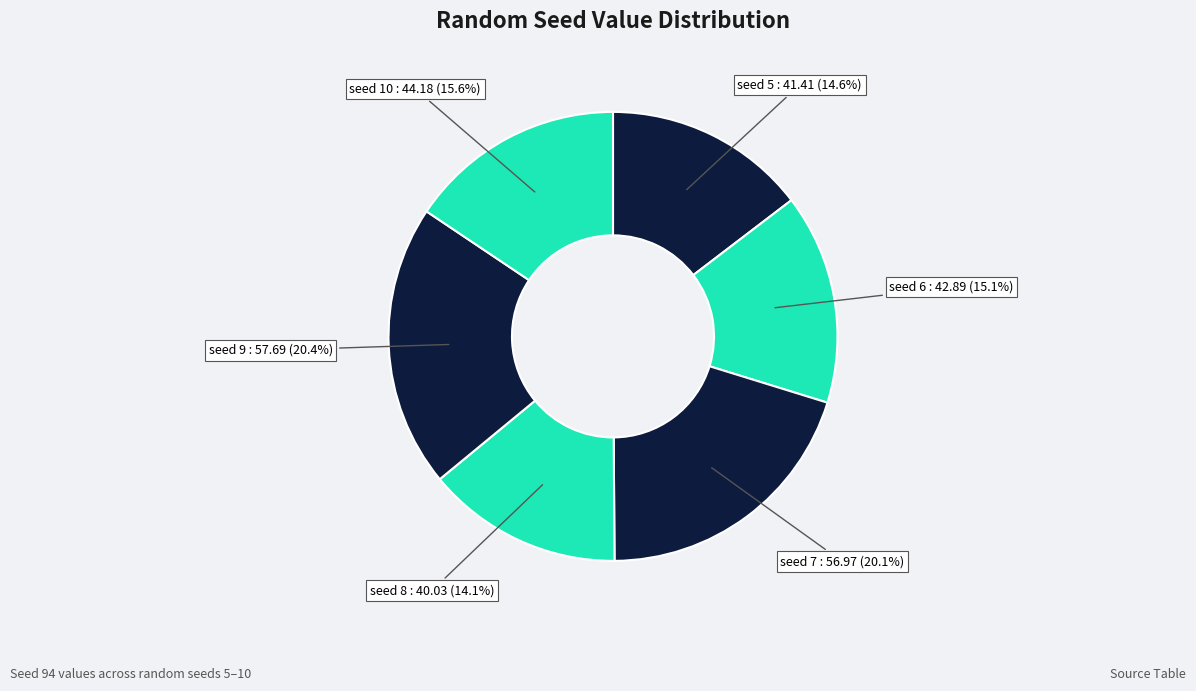

Which category has the biggest portion of the pie?

9